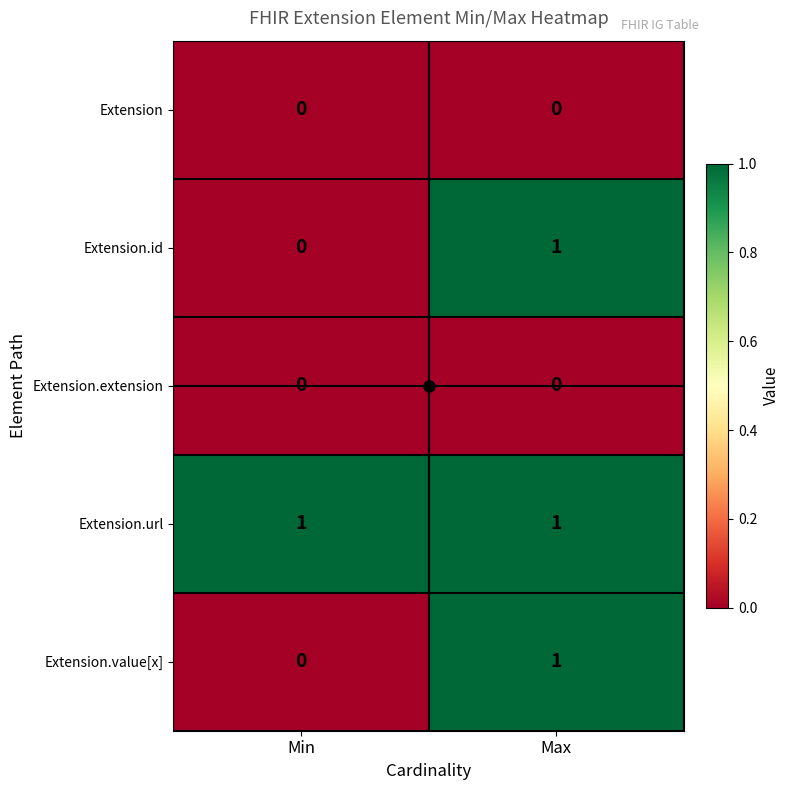

Is the value of Extension.value[x] at Max greater than the value of Extension.id at Min?

Yes